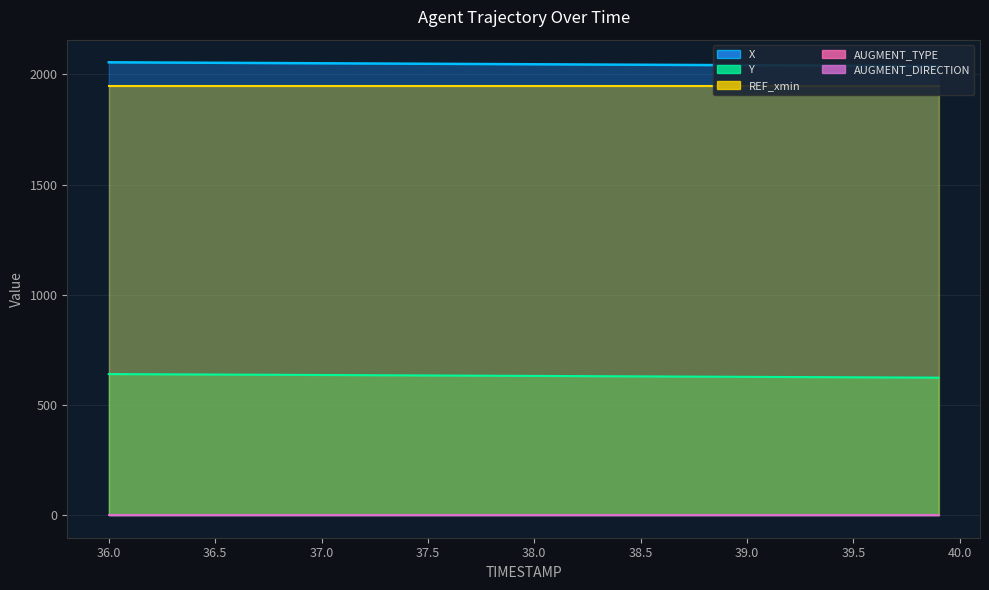

What is the spread (max minus min) of values at 39.0?

2041.4